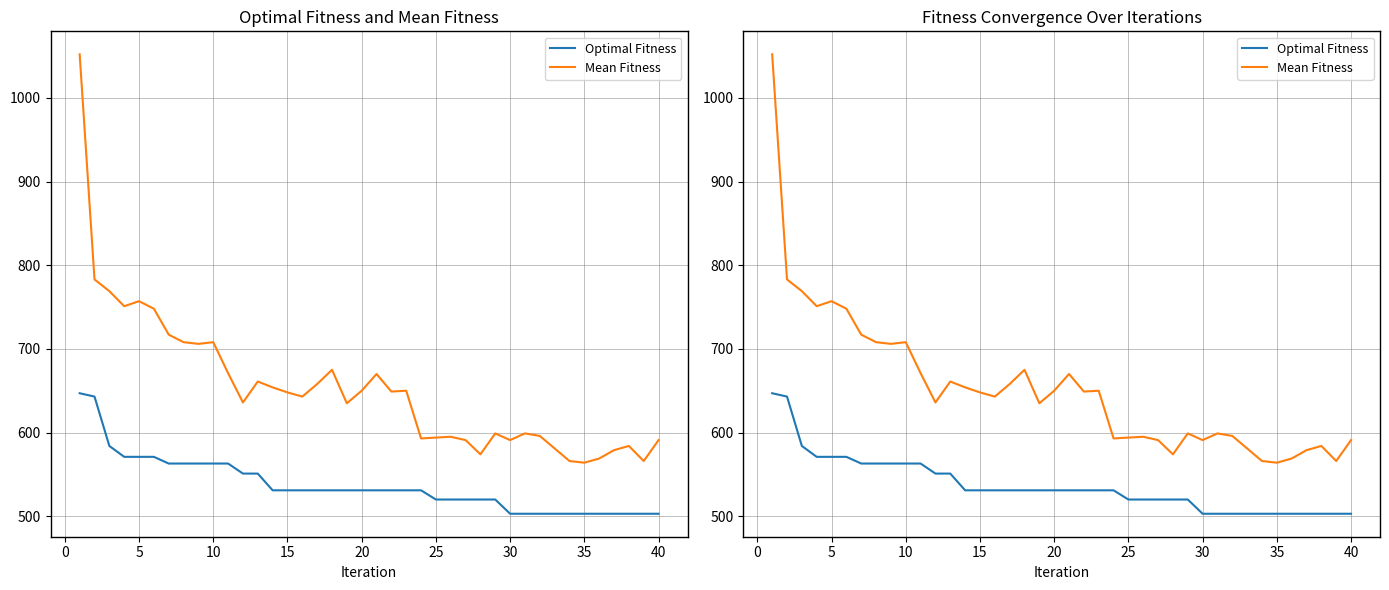

Is the value of Optimal Fitness at 27 greater than the value of Mean Fitness at 12?

No